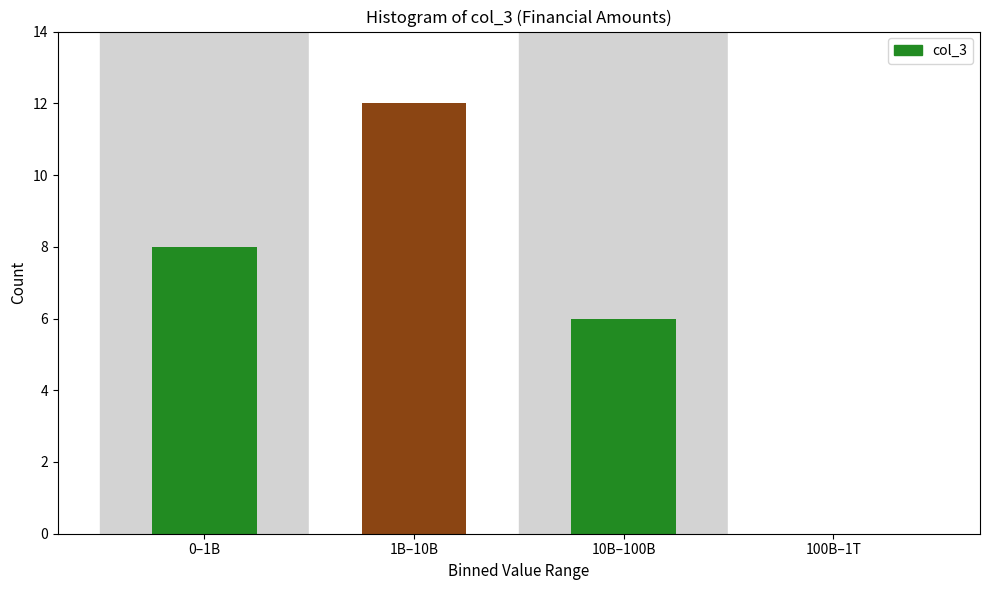

Reading left to right, extract all data points from this chart.

0–1B=8	1B–10B=12	10B–100B=6	100B–1T=0